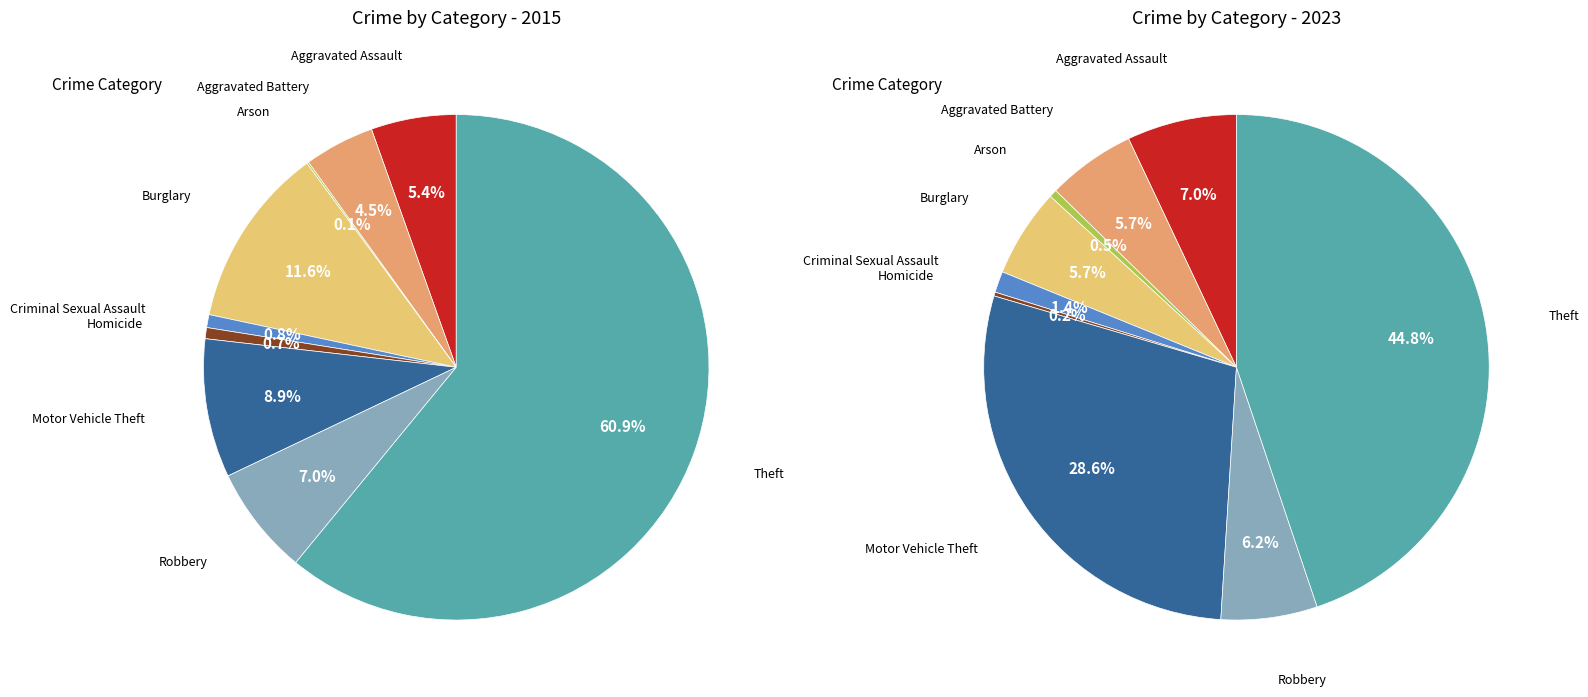

How much of the chart is everything except 4?

98.6%